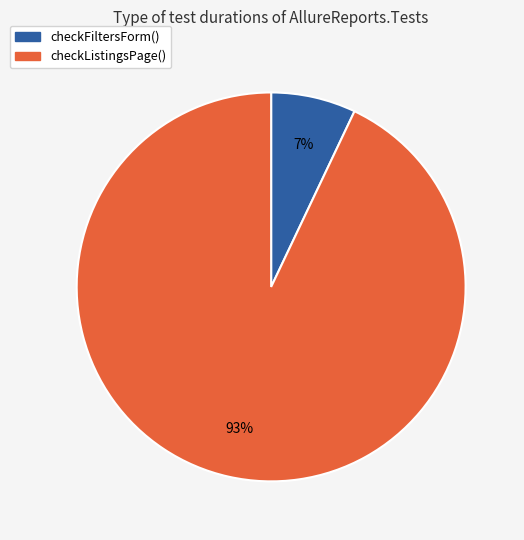

Is there any slice that represents more than half of the pie?

Yes